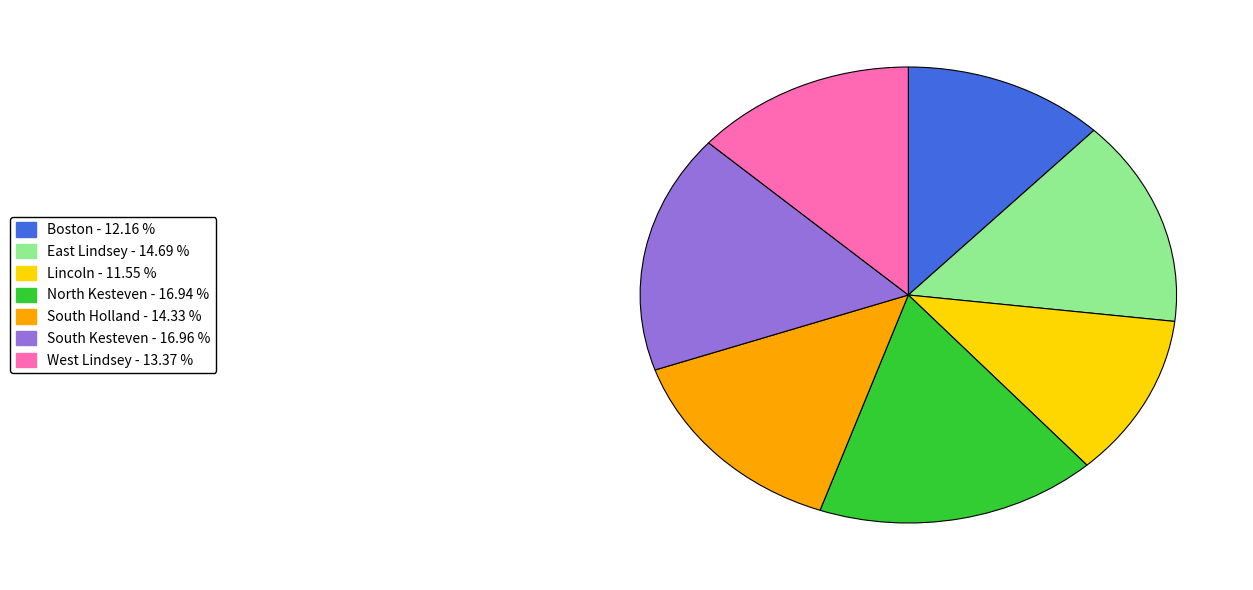

Count the number of slices in the pie.

7